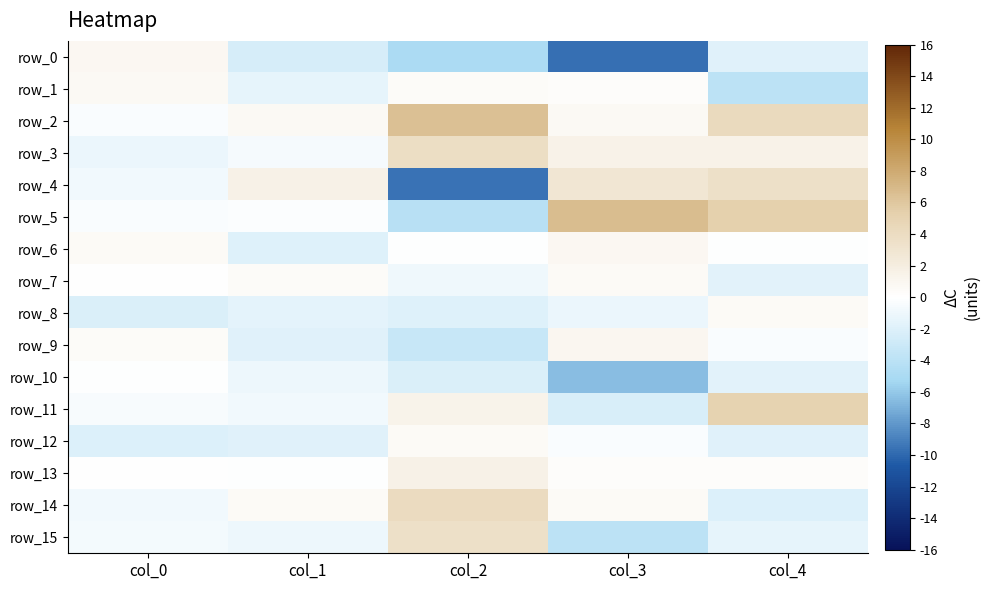

At which label does row_6 first exceed 0?

col_0